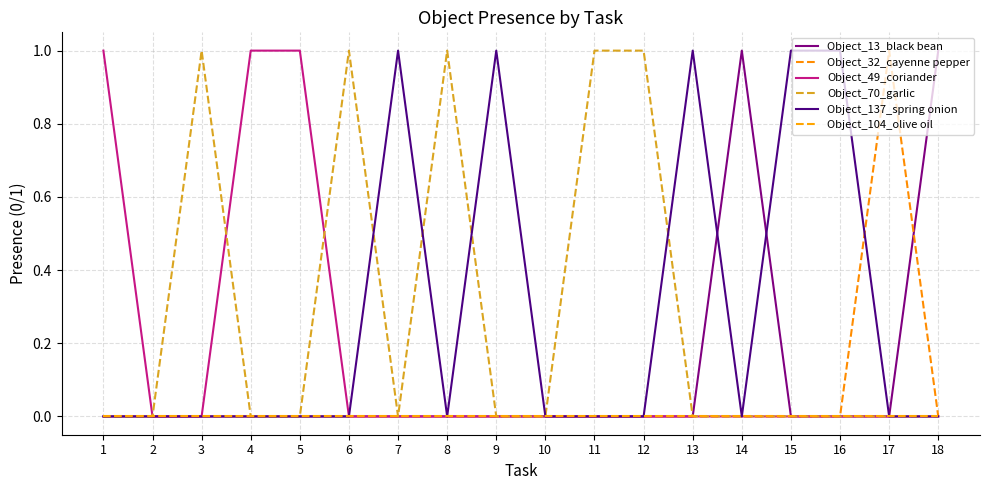

List the series in order of their peak value, lowest first.

Object_104_olive oil, Object_13_black bean, Object_32_cayenne pepper, Object_49_coriander, Object_70_garlic, Object_137_spring onion